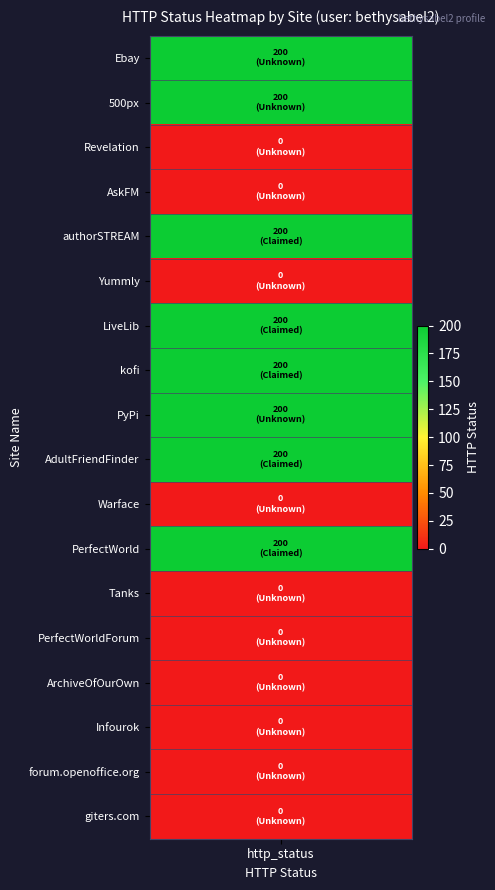

Reading left to right, what are all the values shown in this chart?

http_status=200	1=200	2=0	3=0	4=200	5=0	6=200	7=200	8=200	9=200	10=0	11=200	12=0	13=0	14=0	15=0	16=0	17=0